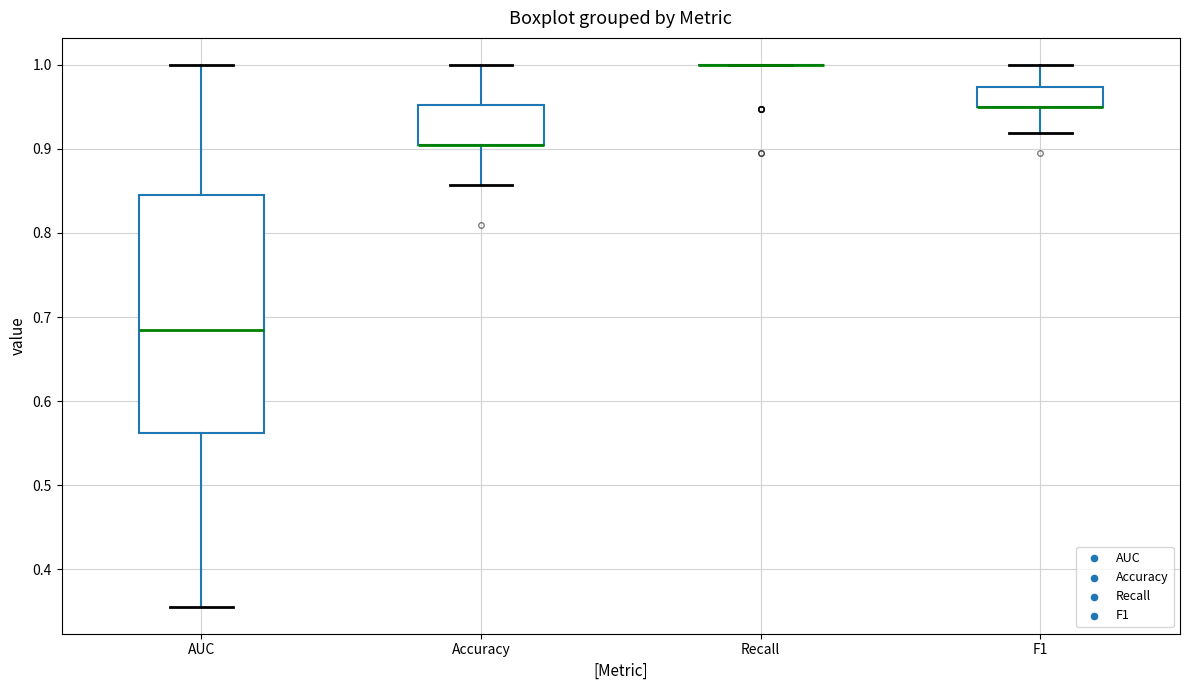

Reading left to right, read every box against the y-axis: the position of its median line, the range the box covers, and the ends of its whiskers. The values are not printed on the chart, so give them approximately, as read against the axis.

AUC: median 0.68, box 0.56 to 0.85, whiskers 0.36 to 1.00
Accuracy: median 0.90 (drawn on the box's lower edge), box 0.90 to 0.95, whiskers 0.86 to 1.00
Recall: box collapsed to a line at 1.00, whiskers 1.00 to 1.00
F1: median 0.95 (drawn on the box's lower edge), box 0.95 to 0.97, whiskers 0.92 to 1.00